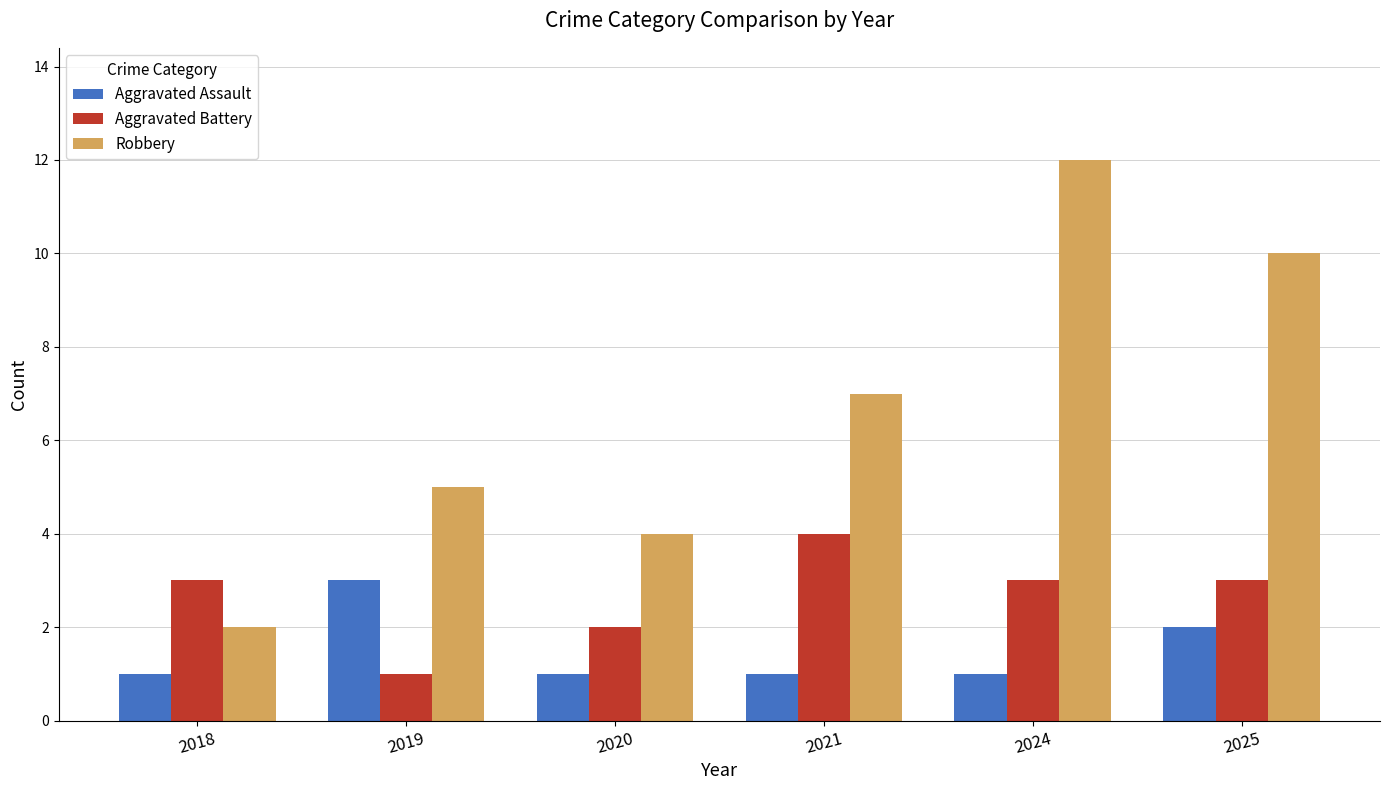

How many categories are shown in the chart?

6